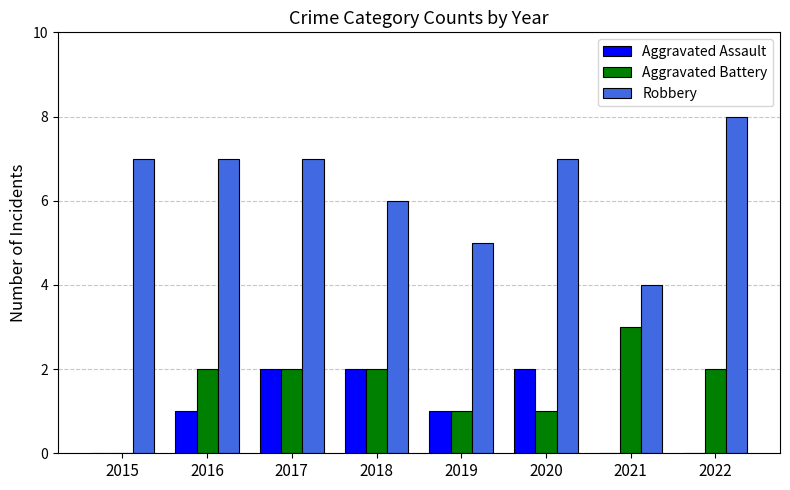

What are all the series names shown in the legend?

Aggravated Assault, Aggravated Battery, Robbery